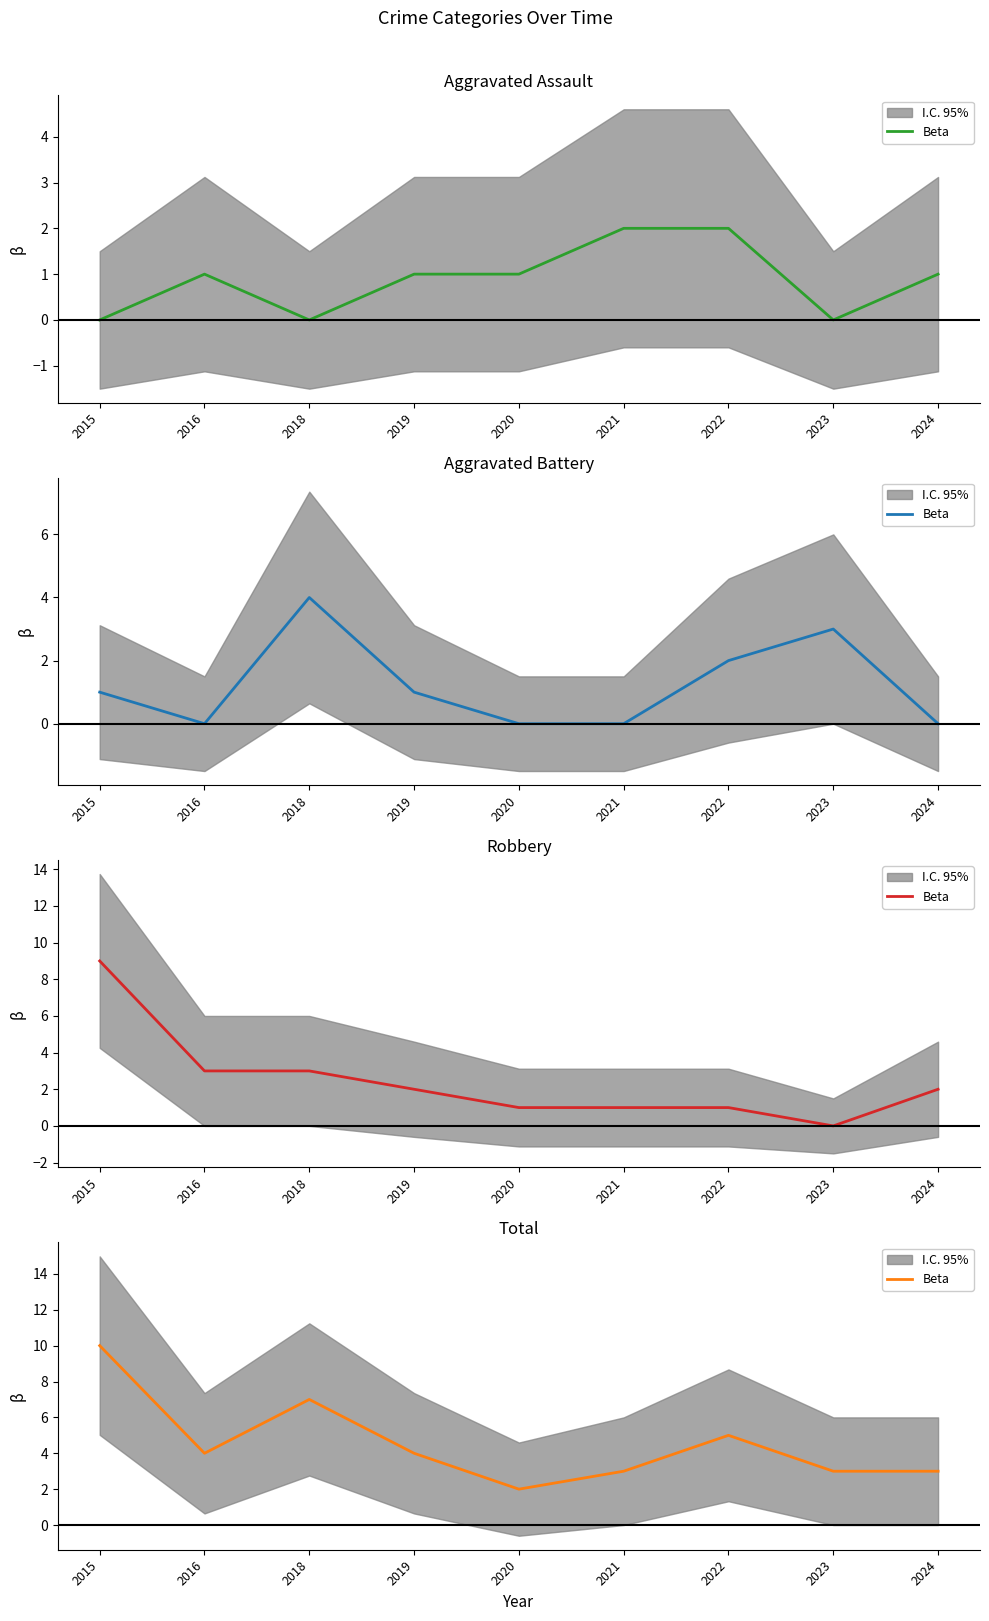

What is the average value?

5